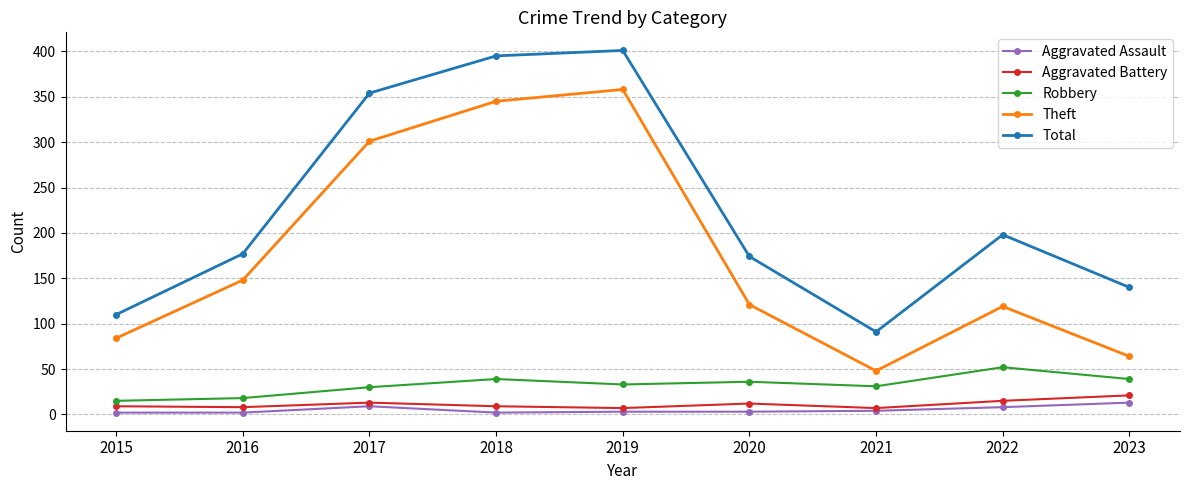

What is the value of the Aggravated Battery point at the 6th from the left?

12